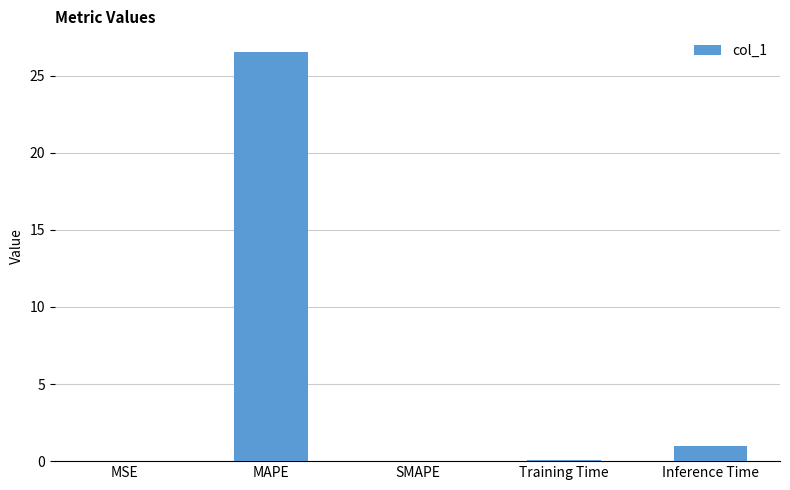

Where is the data nearest to the value 13?

Inference Time